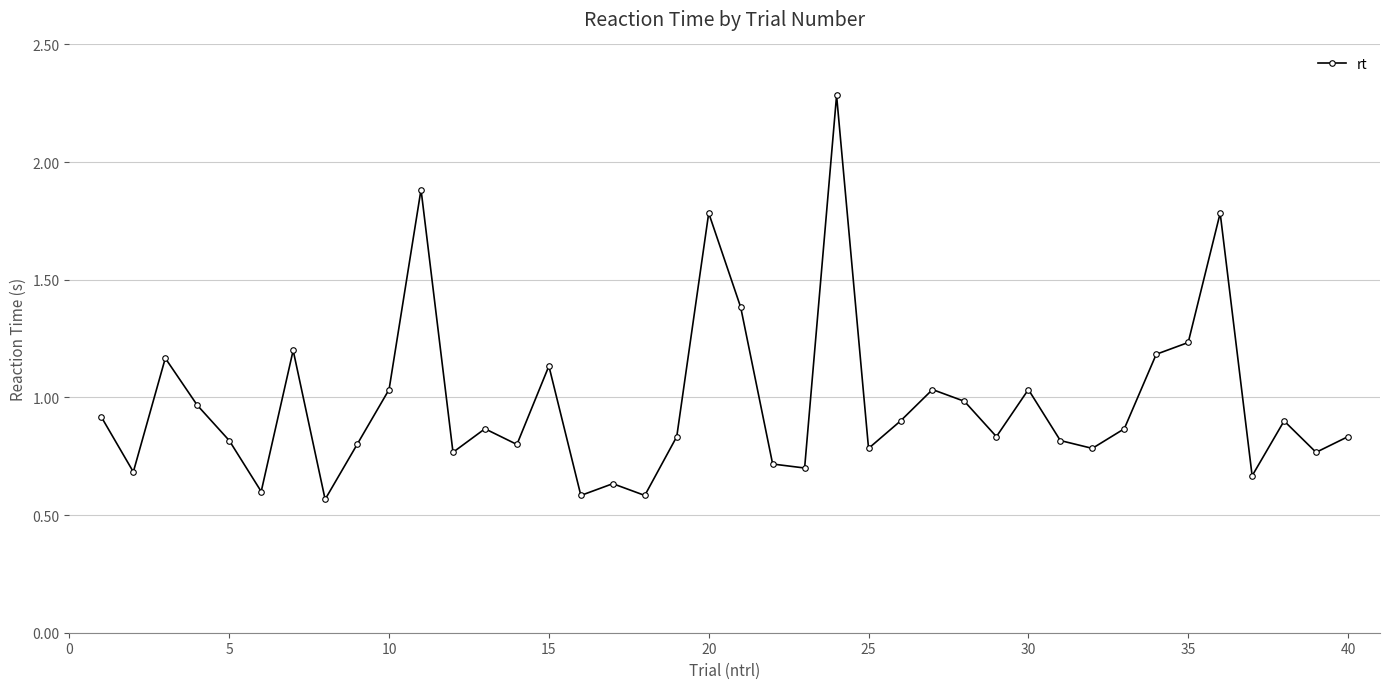

What is the sum of all values?

39.1